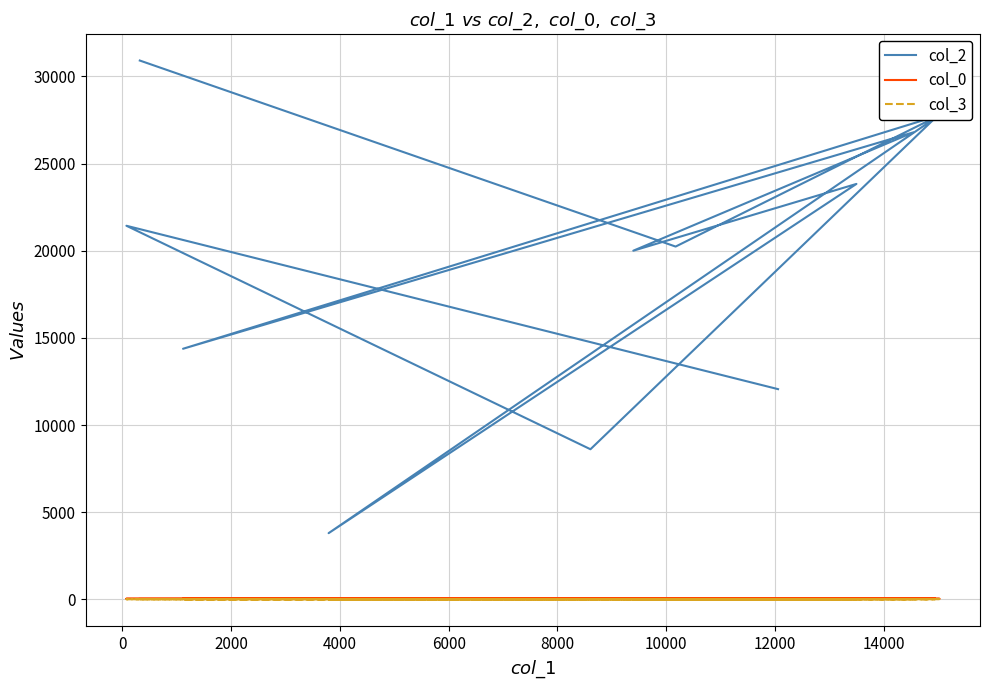

How many categories are shown in the chart?

12